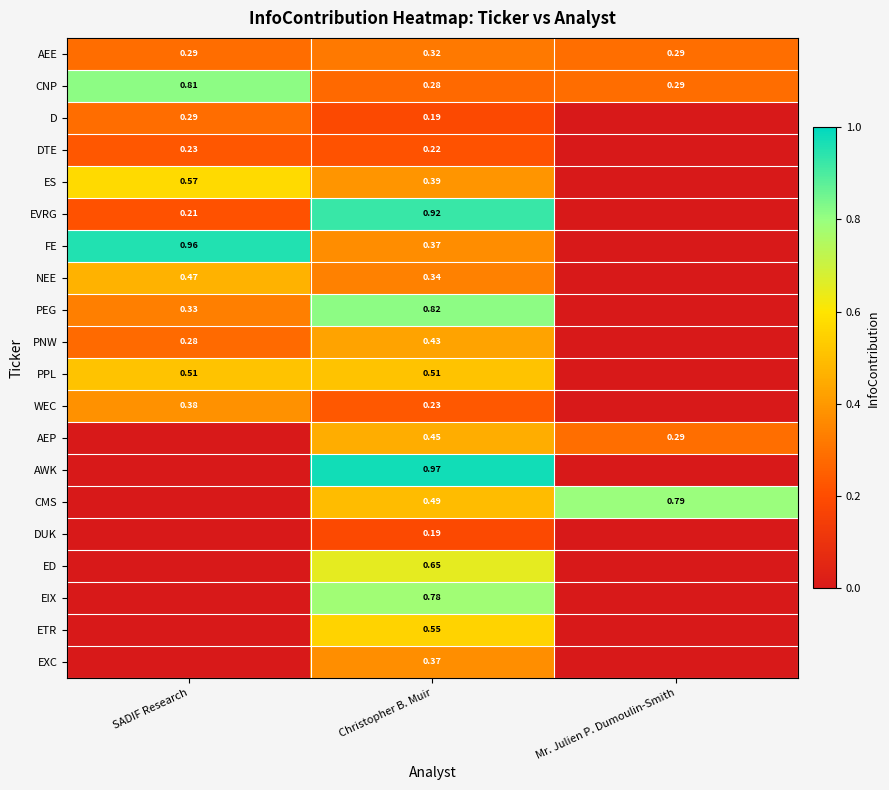

Is the value of PEG at SADIF Research greater than the value of PPL at Christopher B. Muir?

No